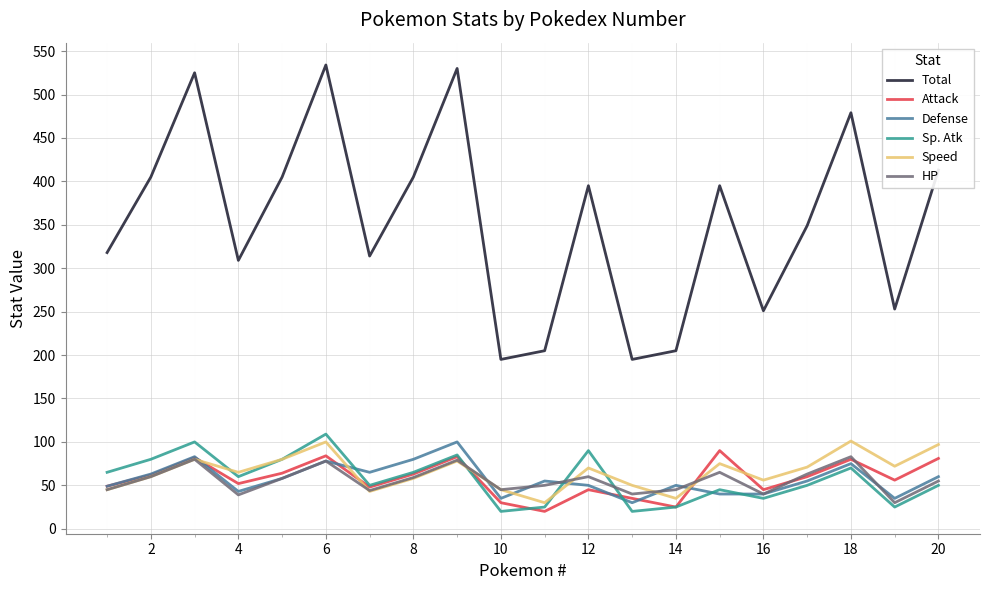

How many lines are shown in the chart?

6